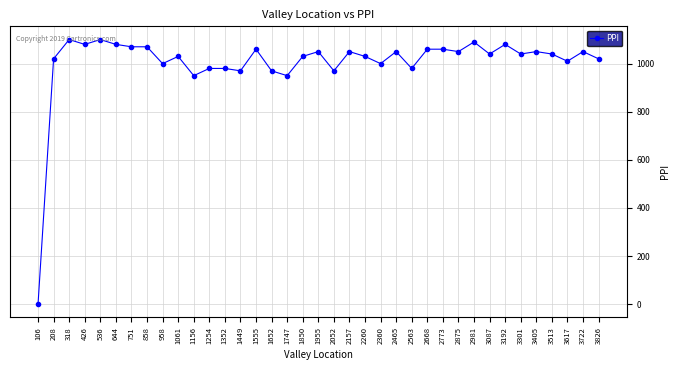

What is the difference between the maximum and second lowest values?

150